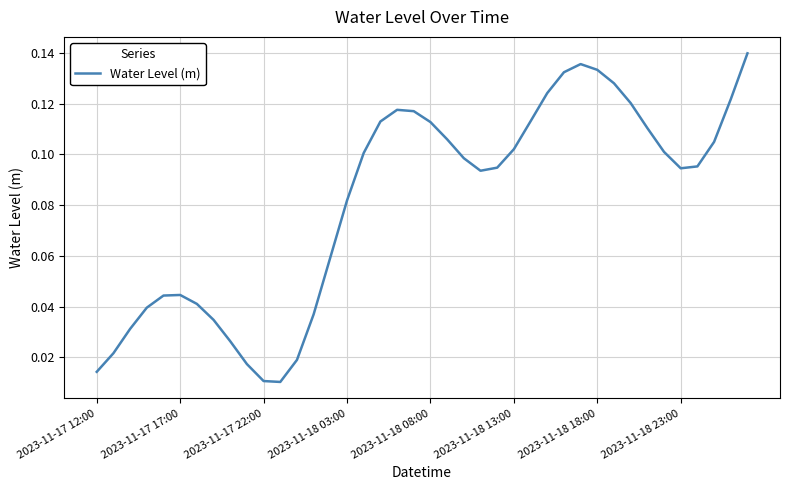

Which category has the lowest value across all series?

11